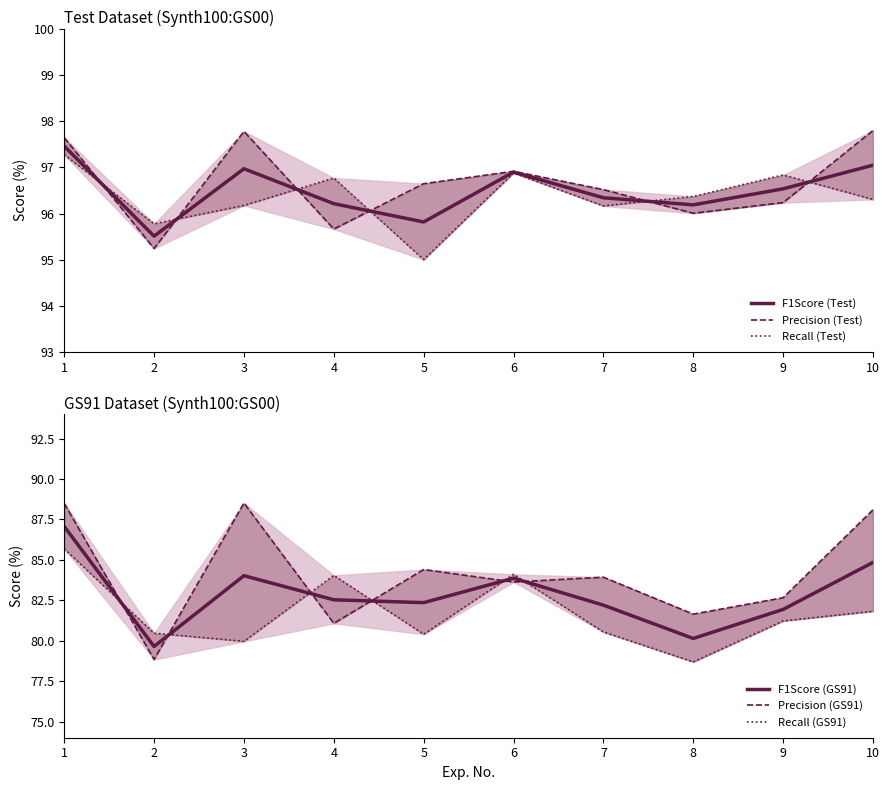

What is the value of the Precision (GS91) point at the 6th from the left?

83.6